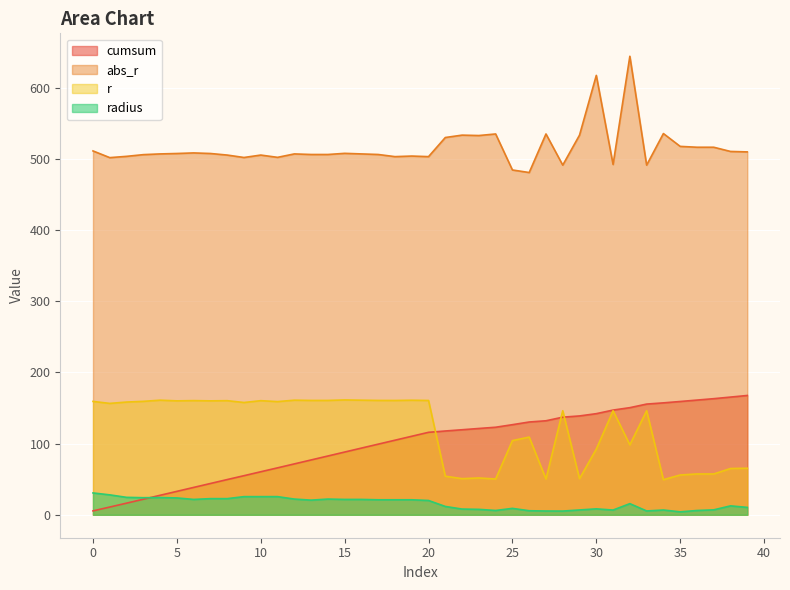

What is the total value across all series at 28?

779.9